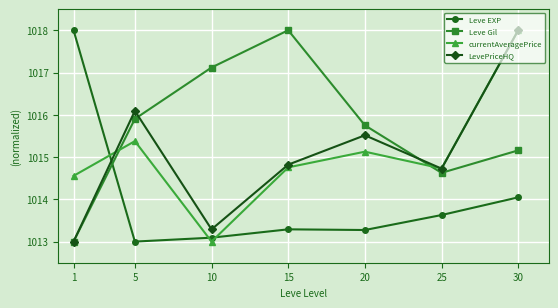

Which series changed the most between 20 and 30?

currentAveragePrice